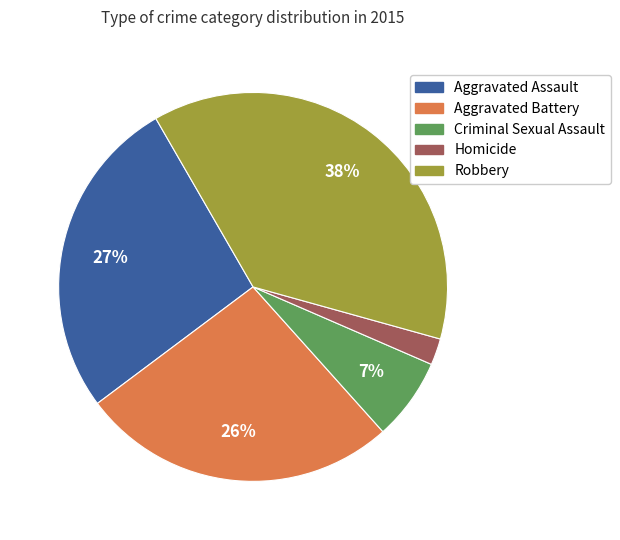

To the nearest percent, what is the average slice percentage?

20%